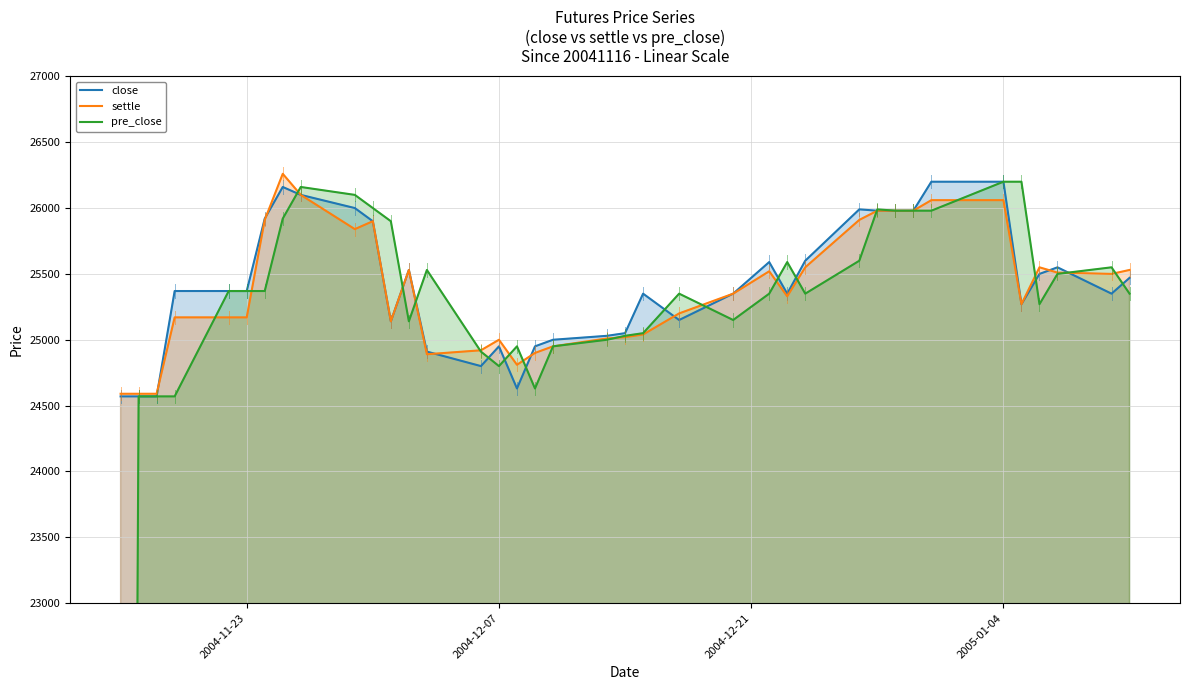

What is the maximum value for settle?

26260